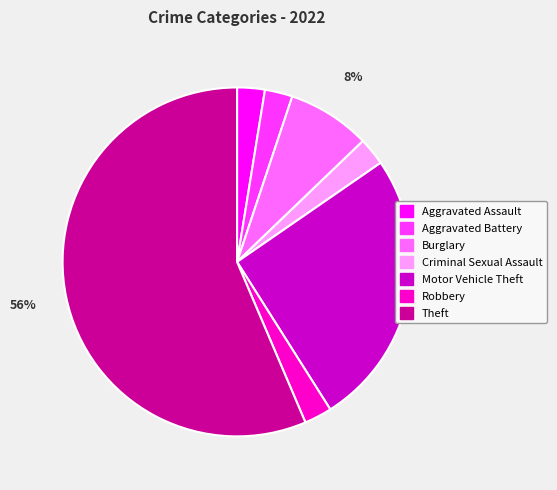

True or false: Motor Vehicle Theft accounts for 19% of the total.

False